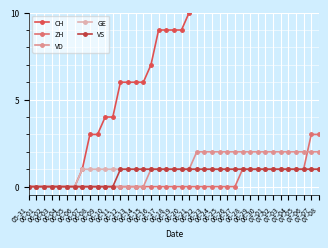

Does the chart display data point markers on the line(s)?

Yes